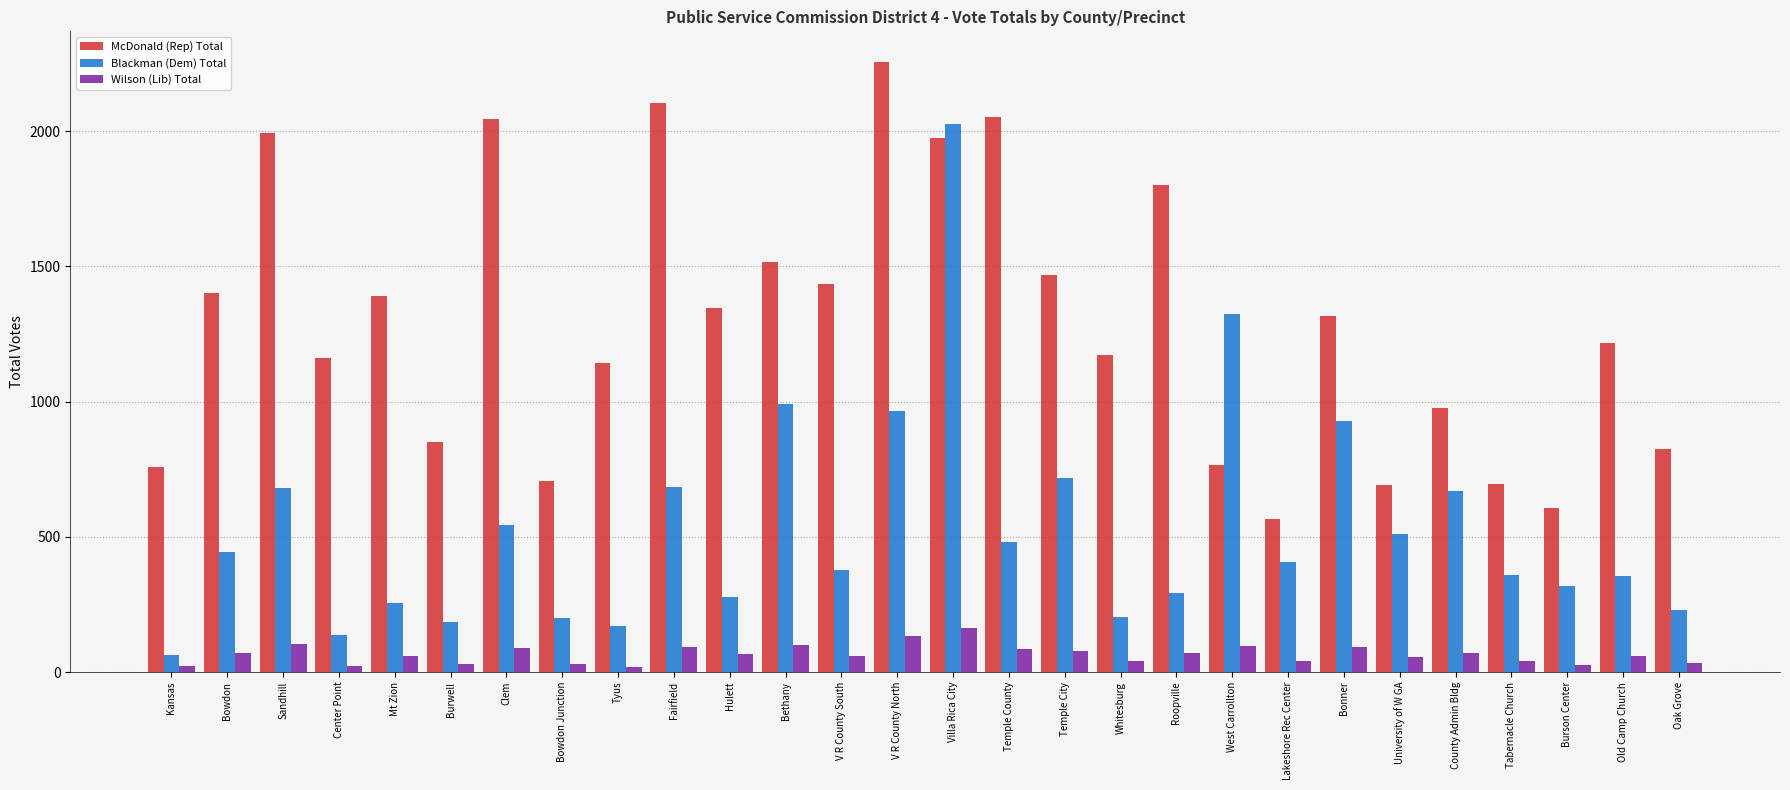

Where does the Blackman (Dem) Total series first go above 405?

Bowdon